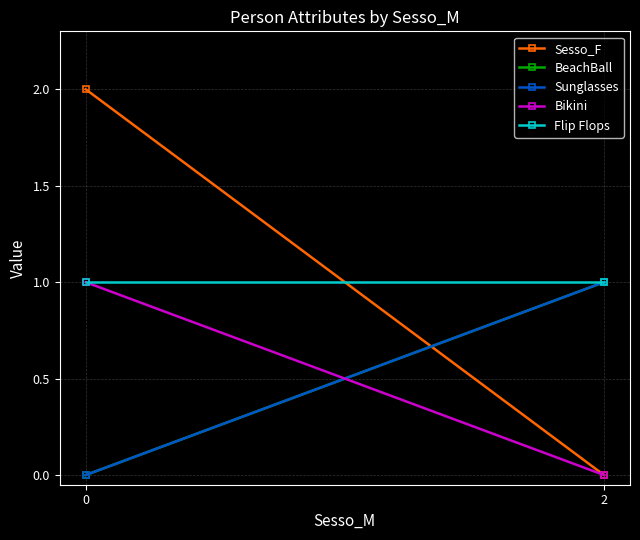

The Sunglasses series shows 0 at 0. True or false?

True